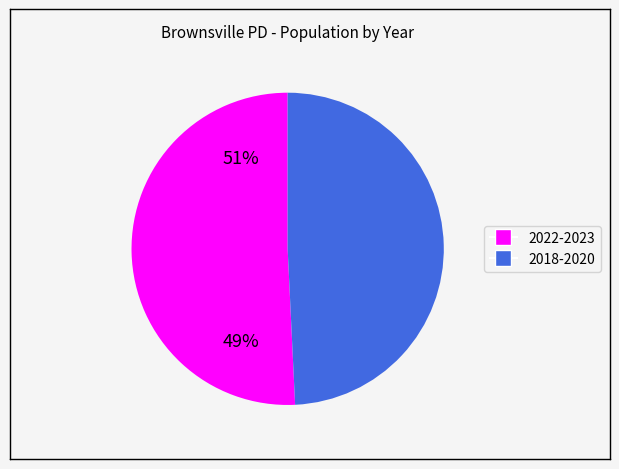

Does any single category account for the majority?

Yes